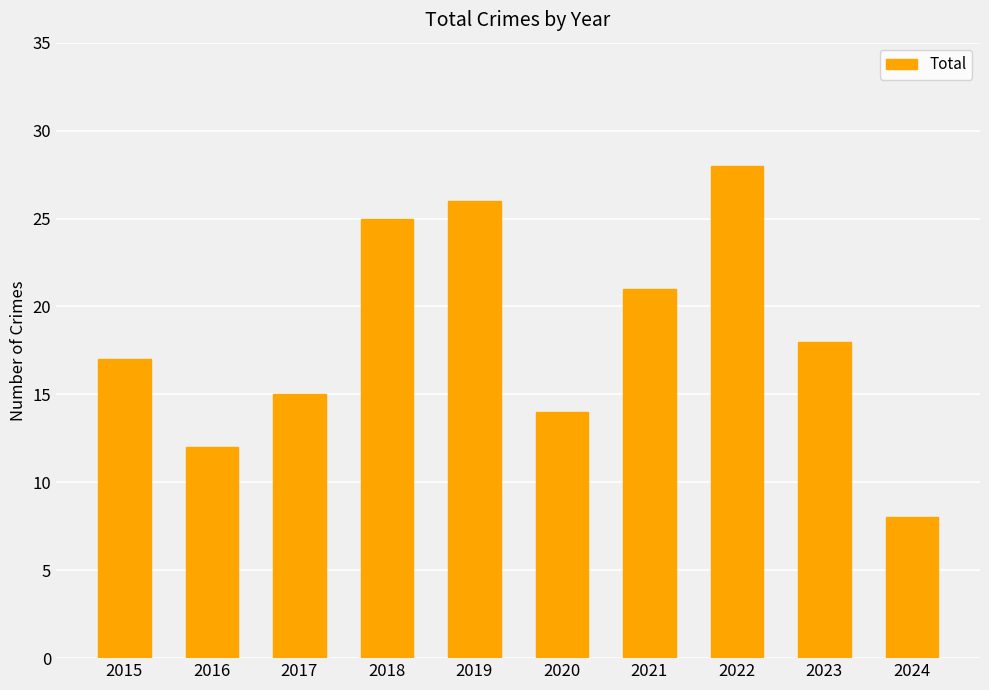

How many distinct data groups are displayed?

1